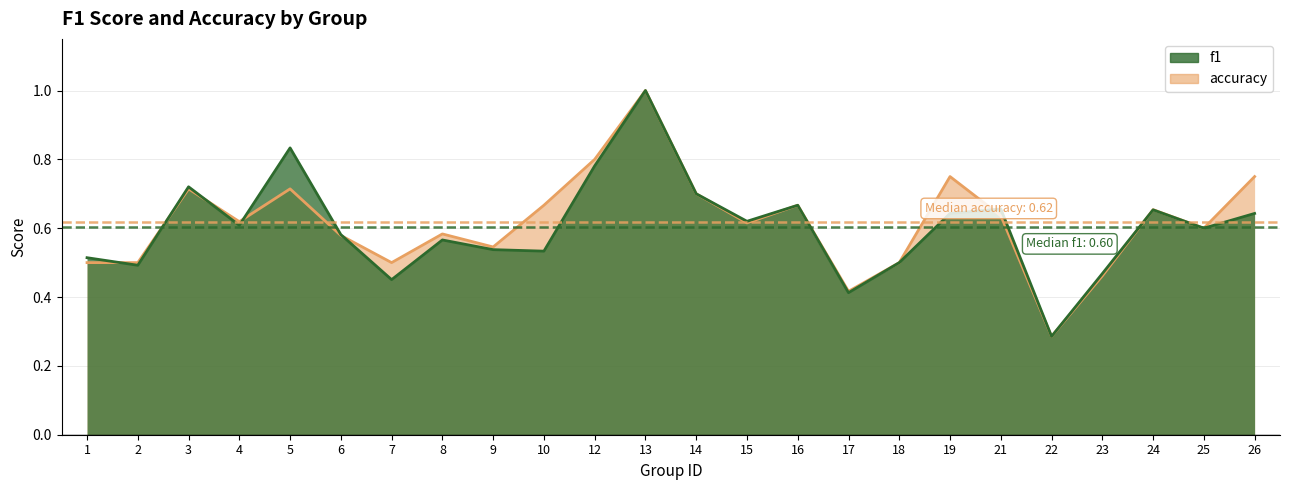

Is the value of accuracy at 16 greater than the value of f1 at 25?

Yes